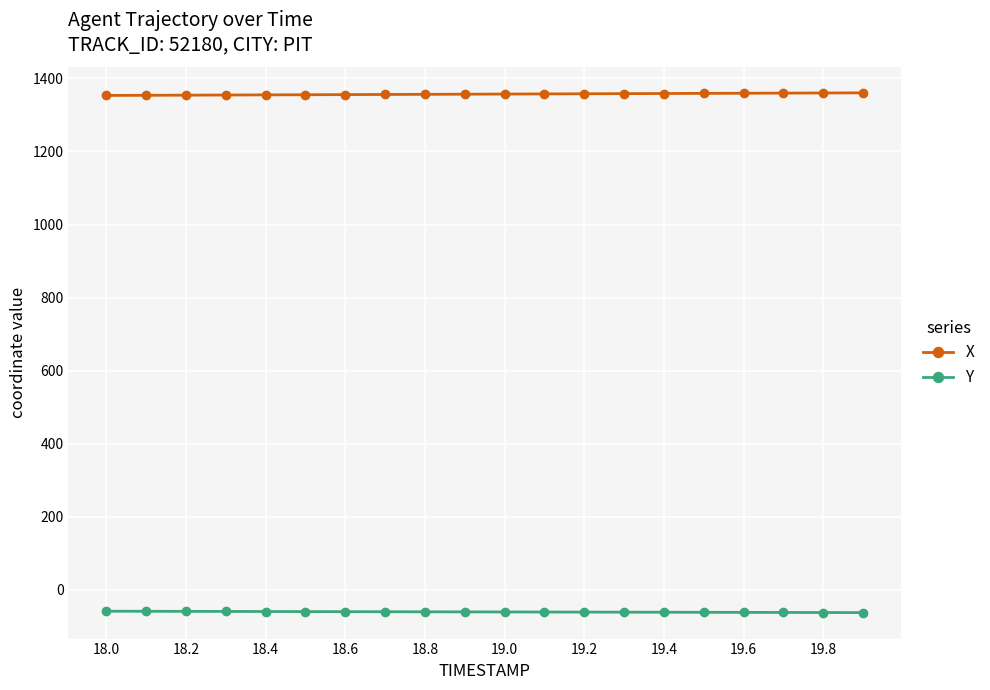

Count the number of data series in this chart.

2